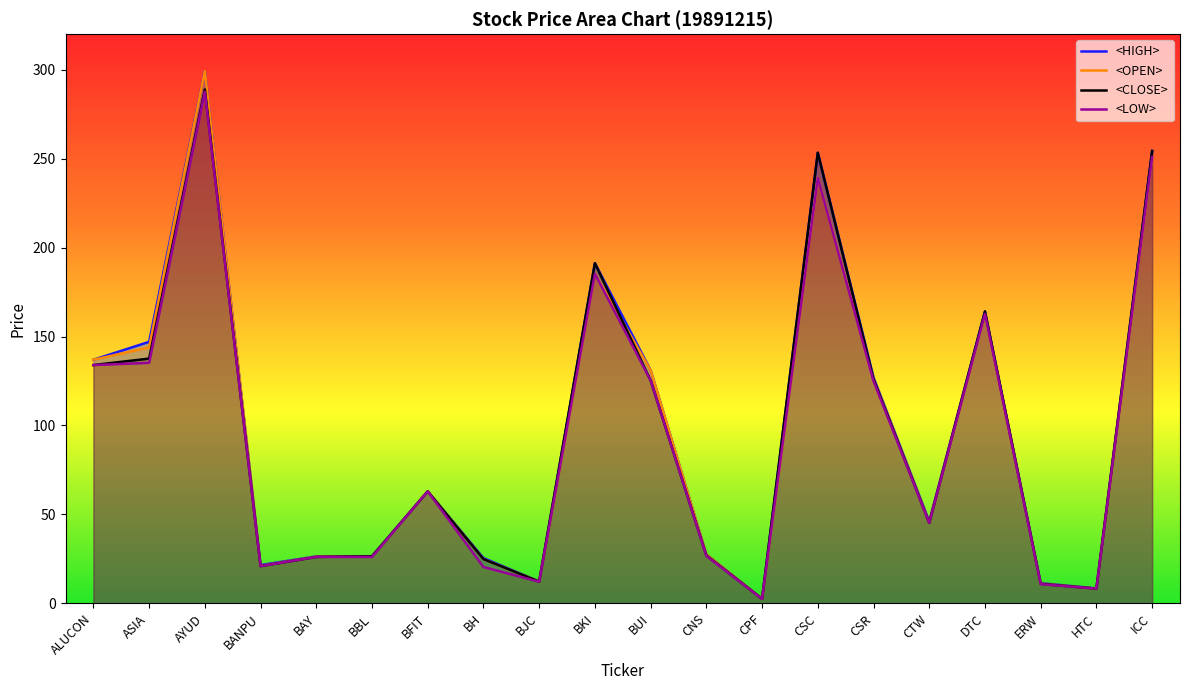

Is it true that <HIGH> equals 147.0 at ASIA?

True